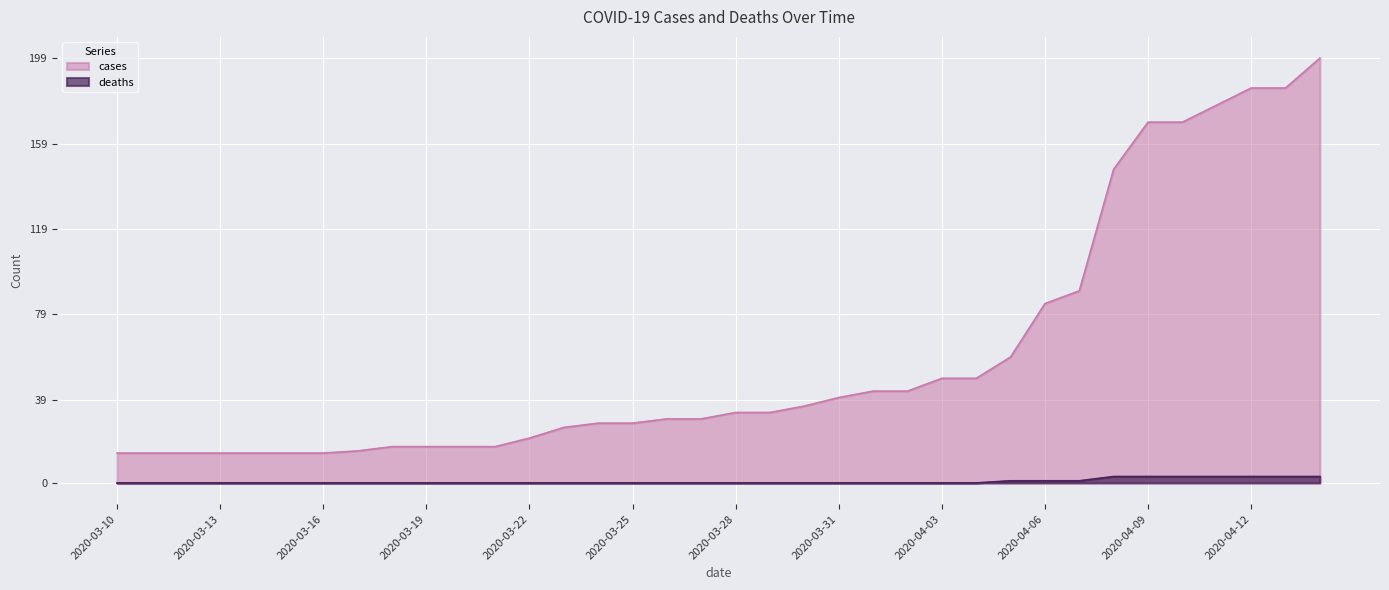

What are all the series names shown in the legend?

cases, deaths